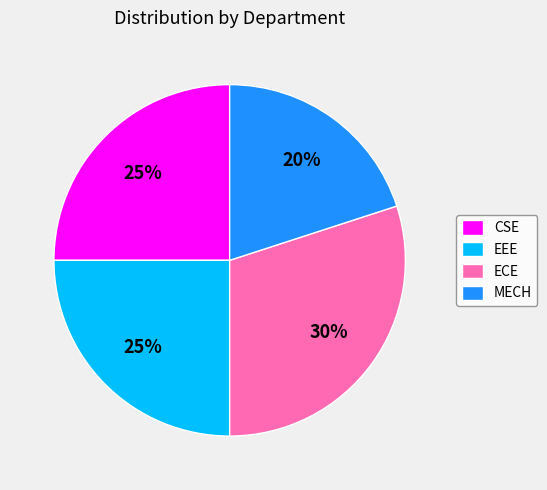

What is the largest slice in the pie chart?

ECE